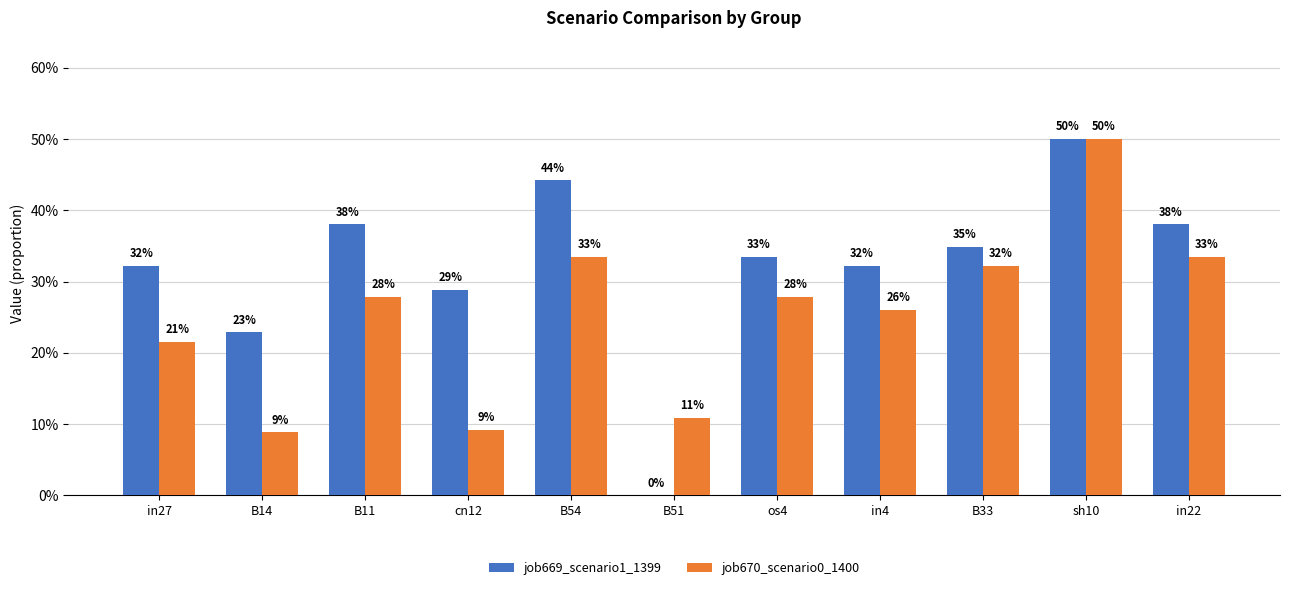

What position from the right is os4?

5